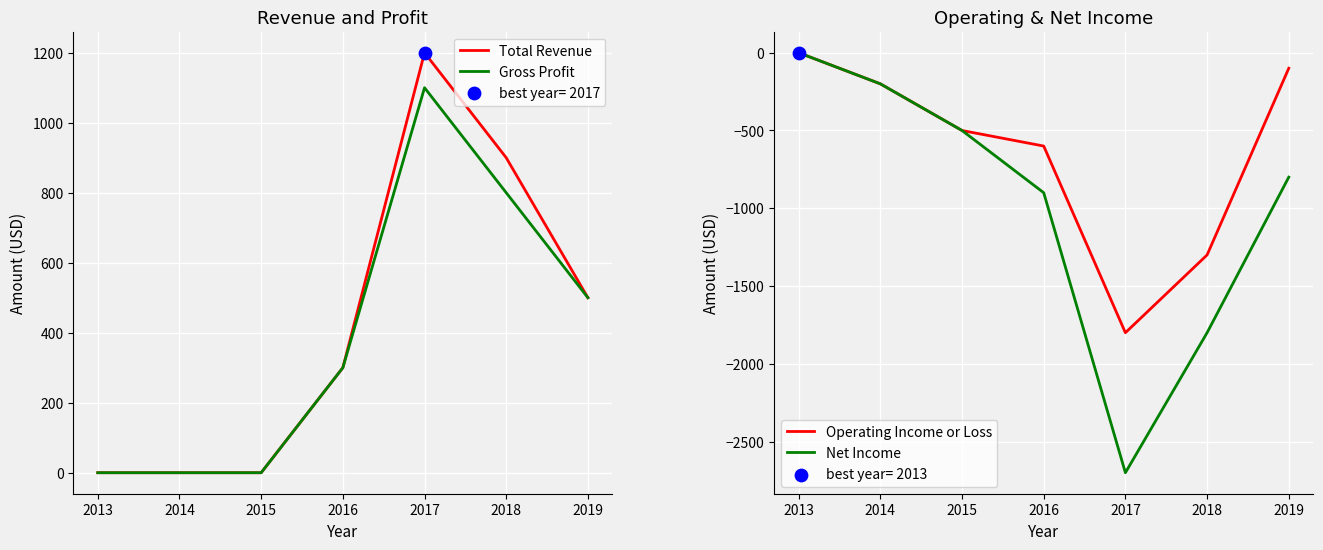

Which series has the largest total across all categories?

Total Revenue